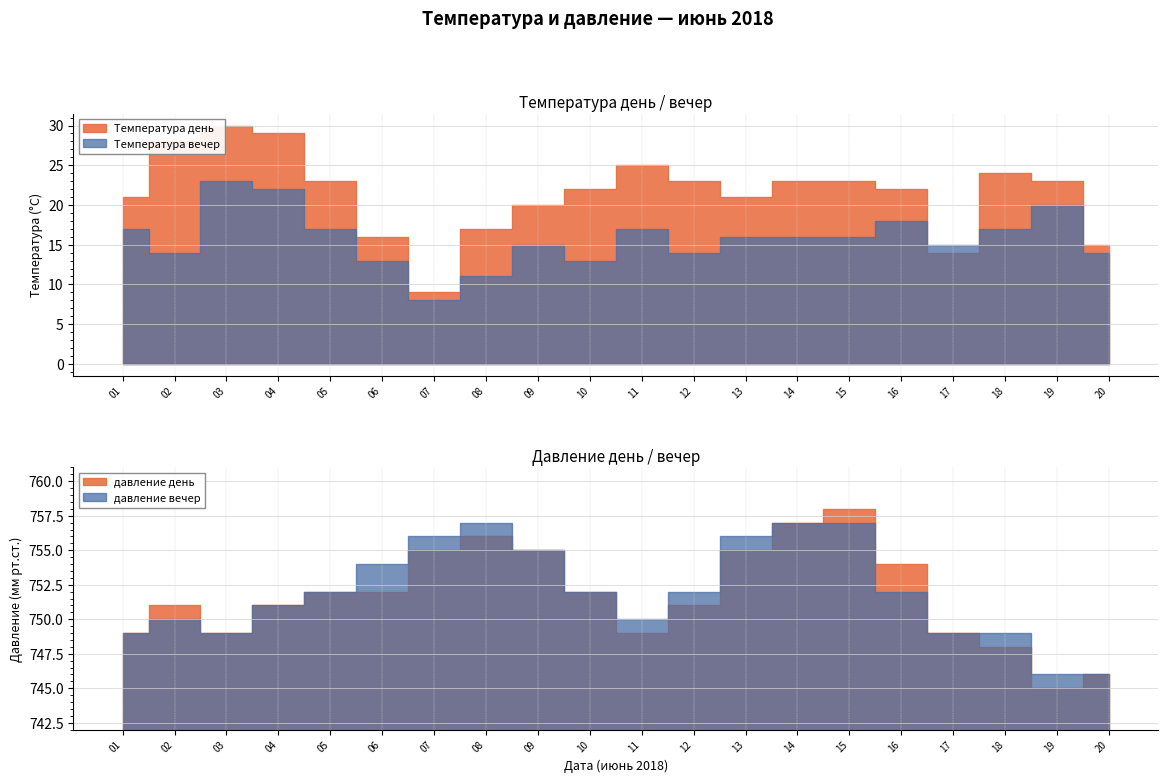

What is the average value of the давление вечер series?

752